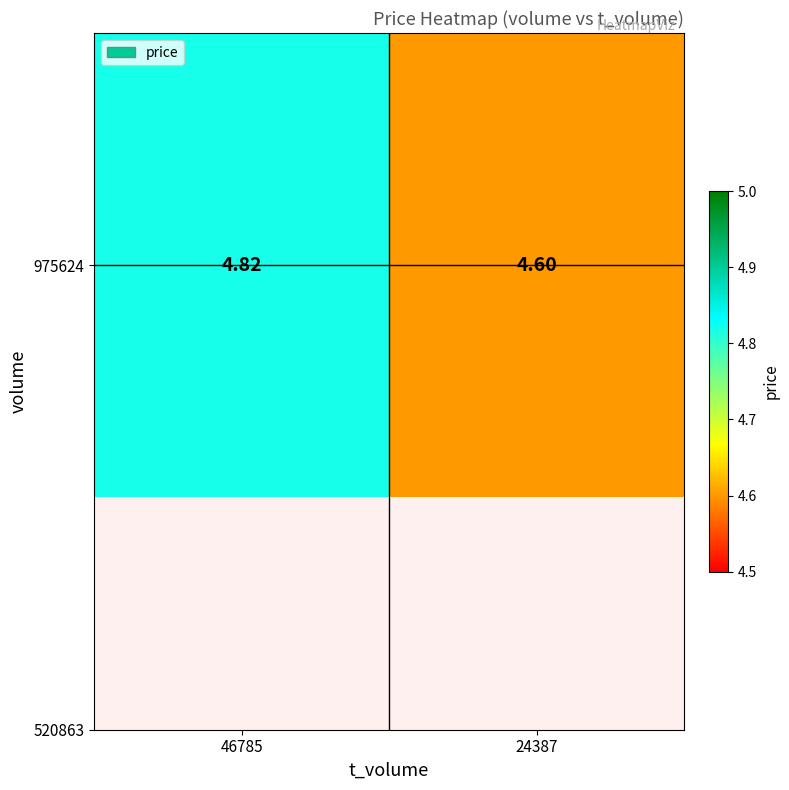

The chart shows a value of 4.8 at 46785. True or false?

True